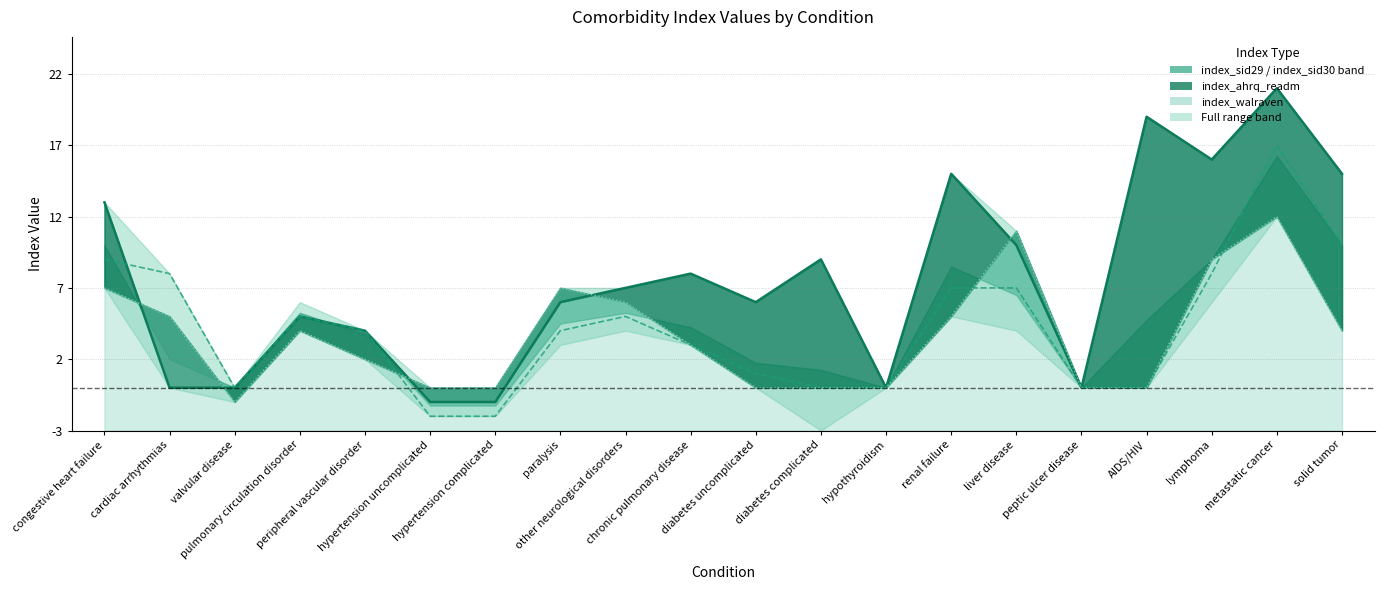

How many lines are shown in the chart?

3